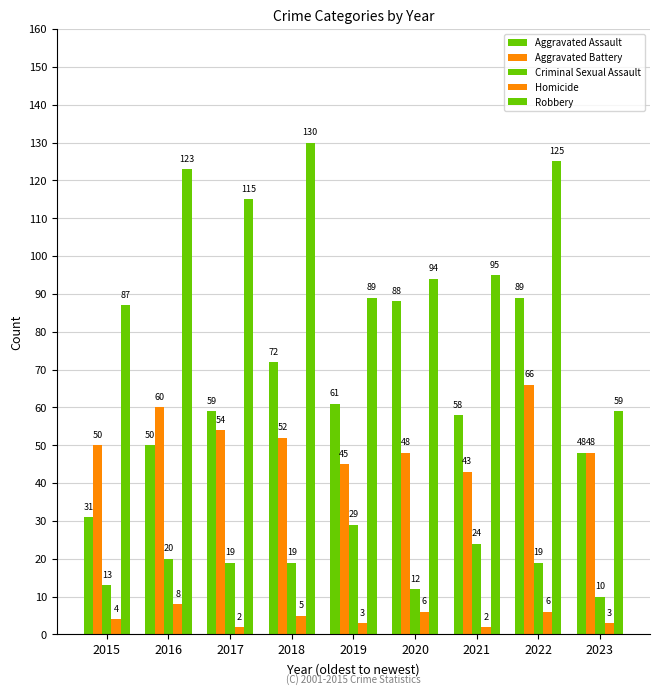

At how many categories does at least one series exceed 23?

9